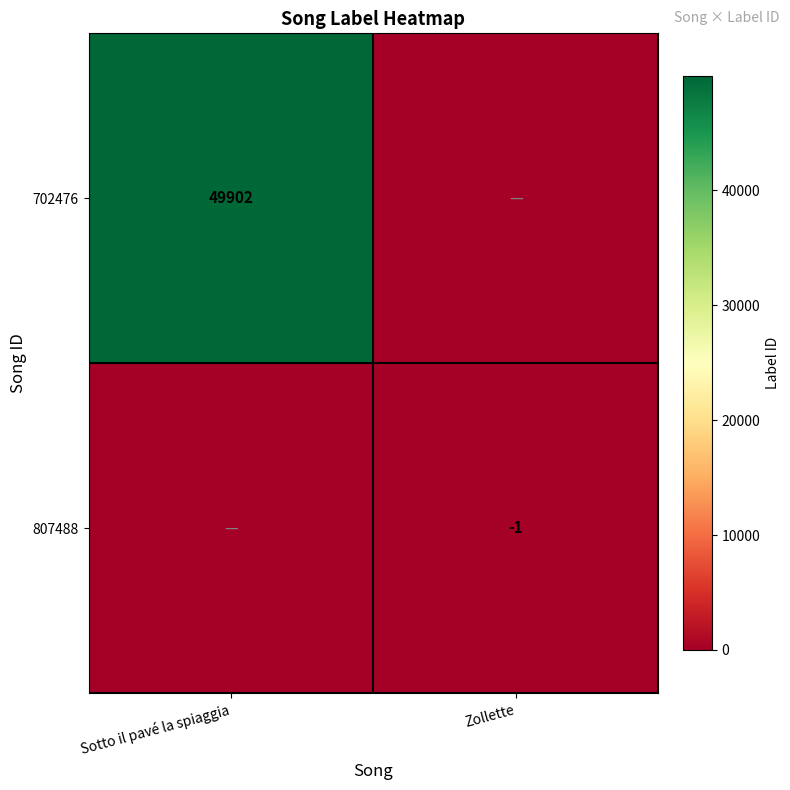

The 702476 series shows 32613 at Sotto il pavé la spiaggia. True or false?

False